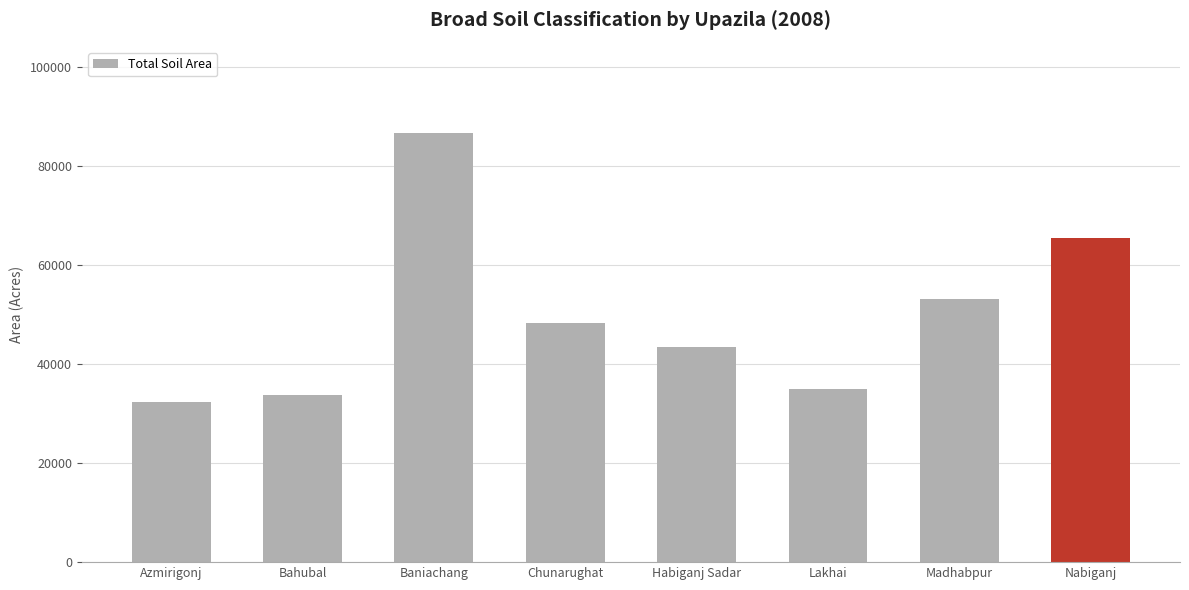

What value does the data have at Baniachang, to the nearest 100?

86700